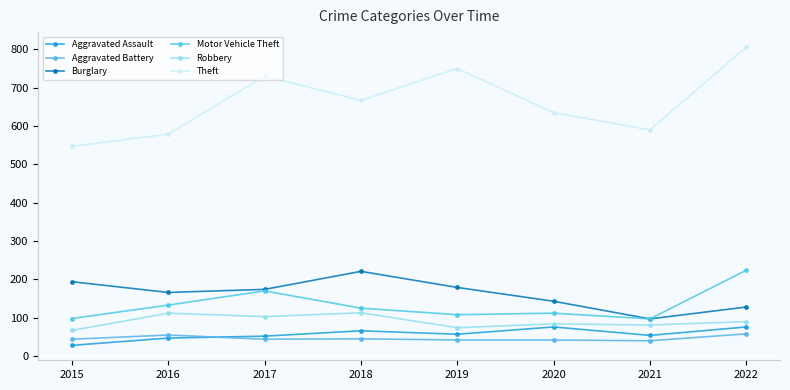

What is the difference between the maximum and minimum values in the Robbery series?

46